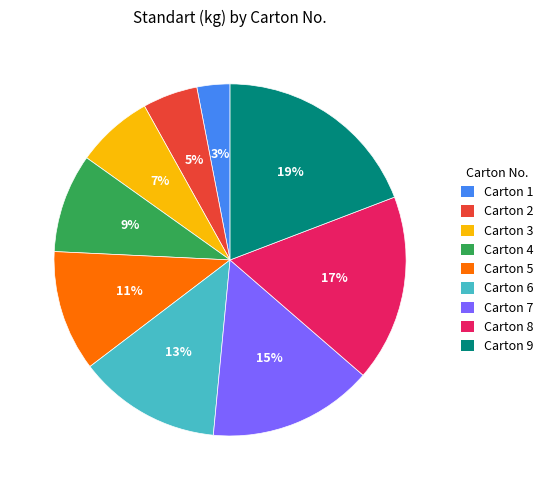

To the nearest percent, what is the average slice percentage?

11%